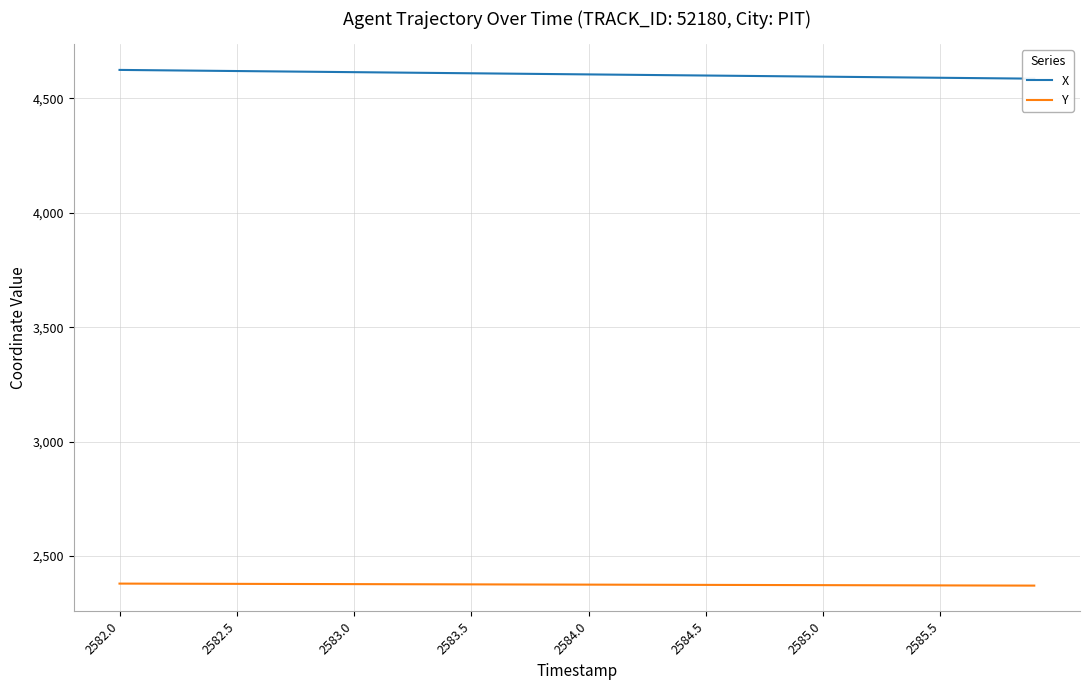

What is the minimum value for Y?

2370.9